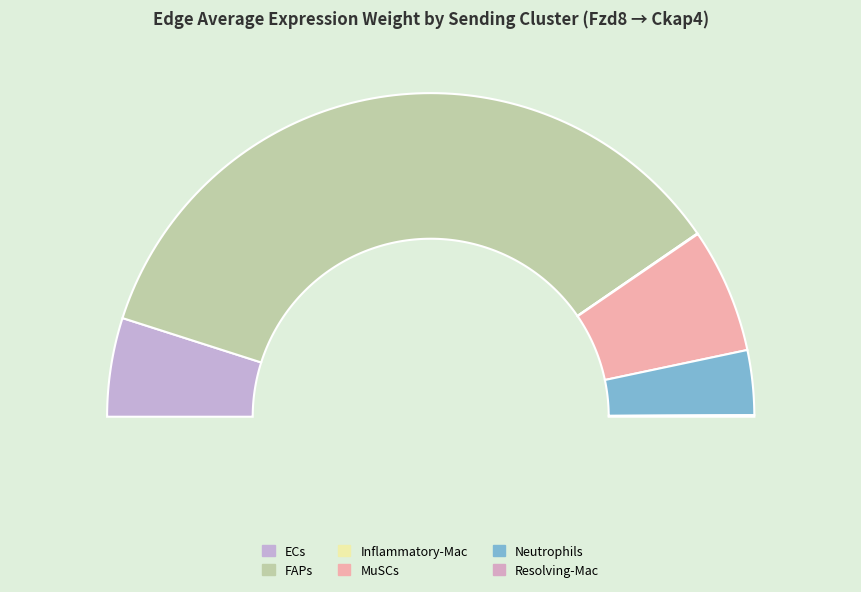

Rank the categories by value from highest to lowest.

FAPs, MuSCs, ECs, Neutrophils, Resolving-Mac, Inflammatory-Mac